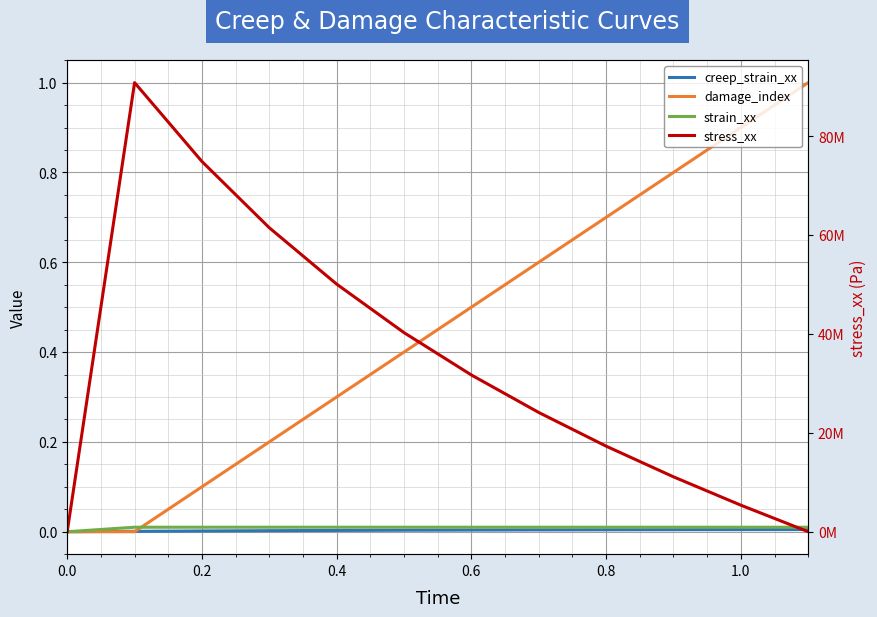

Which series ends up on top after the final intersection of damage_index and strain_xx?

damage_index